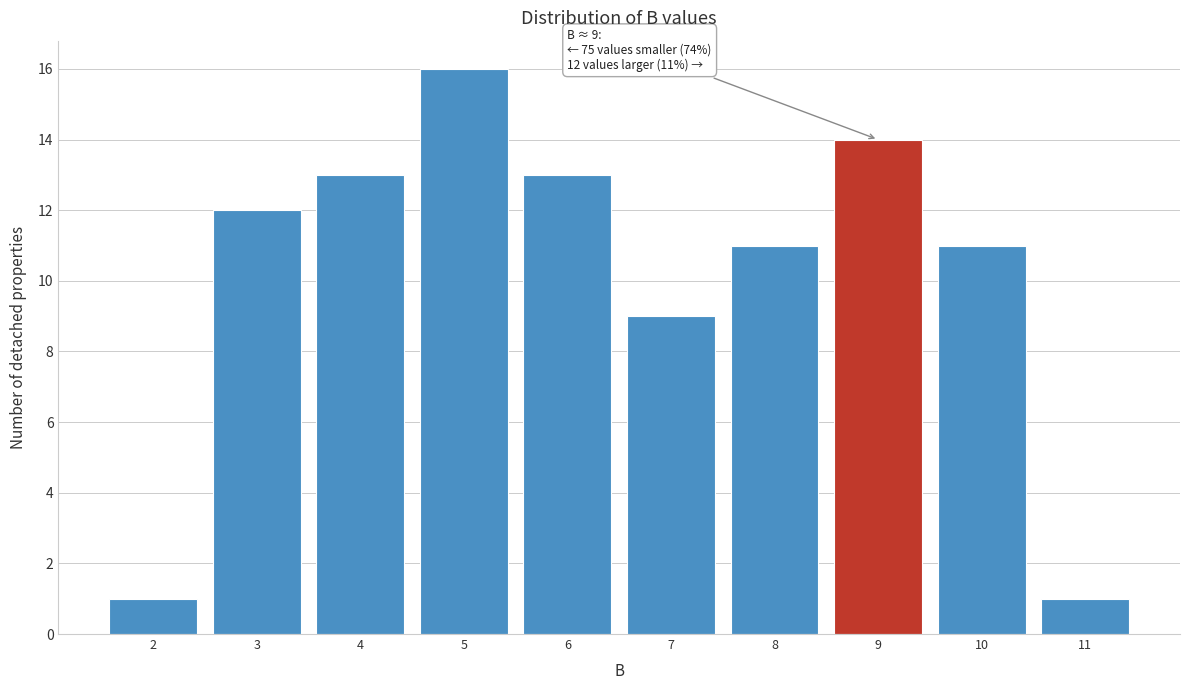

Reading left to right, what are all the values shown in this chart?

1	12	13	16	13	9	11	14	11	1